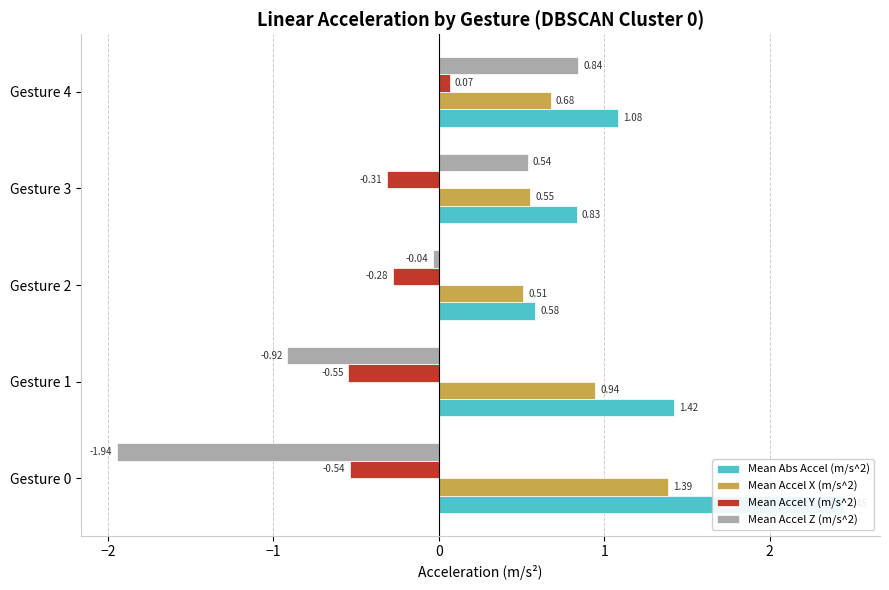

What are all the series names shown in the legend?

Mean Abs Accel (m/s^2), Mean Accel X (m/s^2), Mean Accel Y (m/s^2), Mean Accel Z (m/s^2)